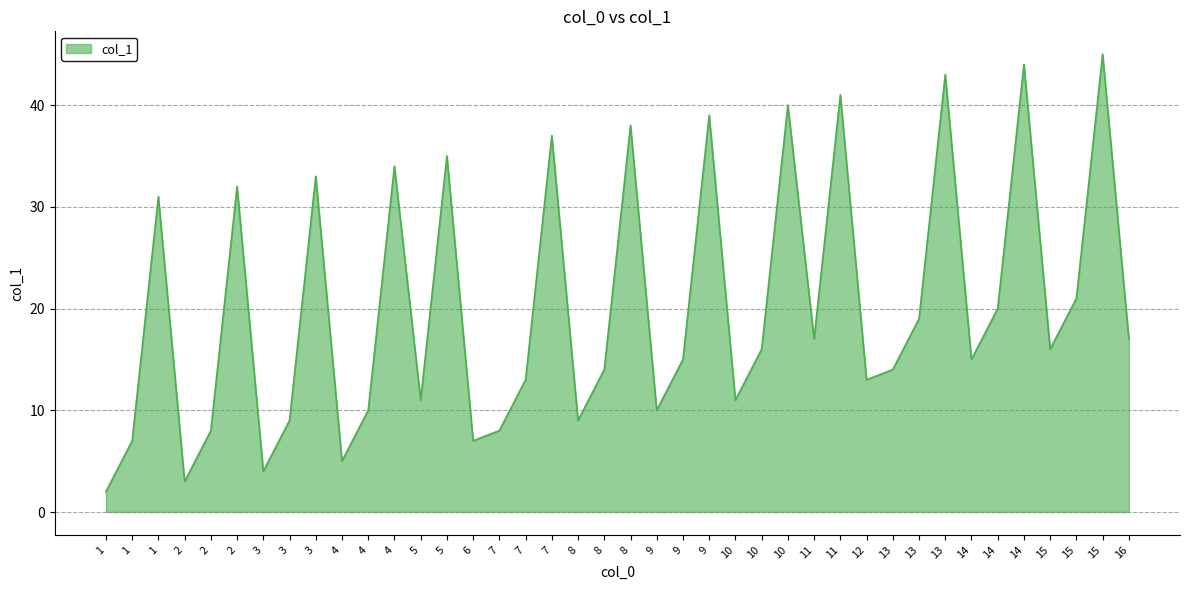

Rank the categories by value from lowest to highest.

1, 2, 3, 4, 1, 6, 2, 7, 3, 8, 4, 9, 5, 10, 7, 12, 8, 13, 9, 14, 10, 15, 11, 16, 13, 14, 15, 1, 2, 3, 4, 5, 7, 8, 9, 10, 11, 13, 14, 15